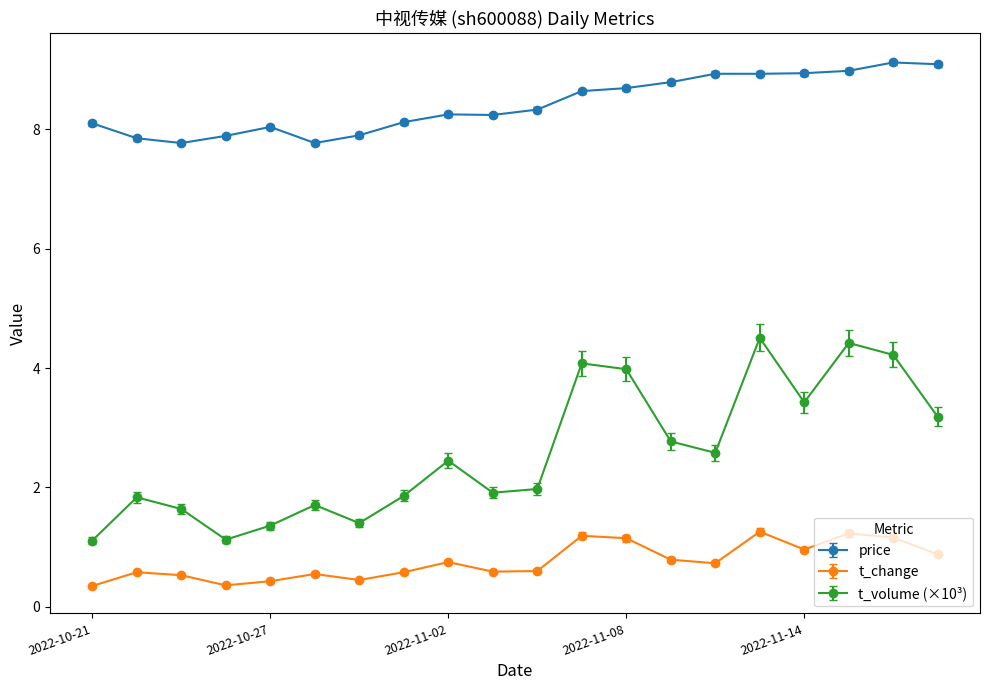

In t_volume (×10³), how many points are lower than both neighbors (excluding endpoints)?

5